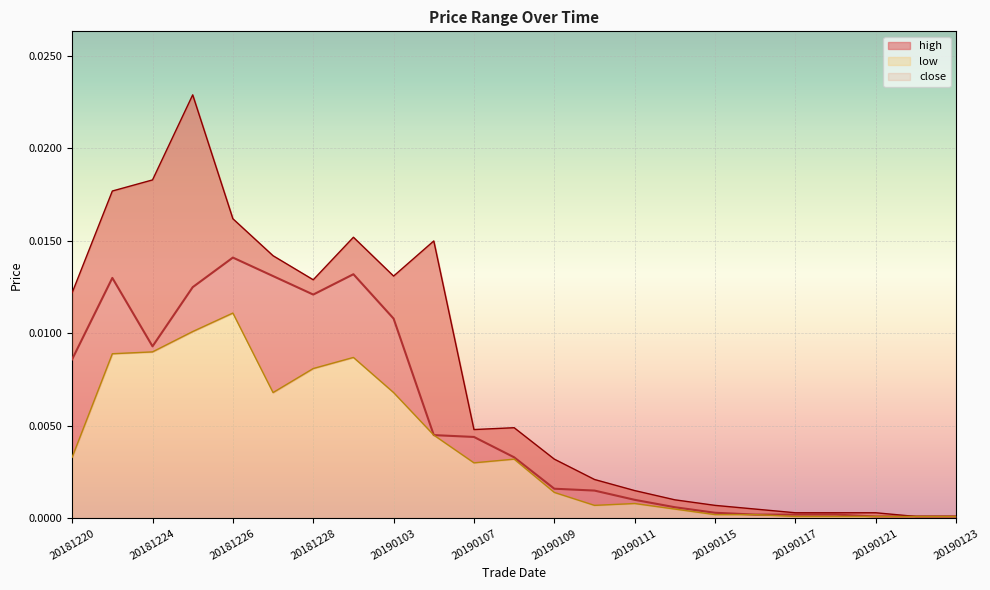

True or false: high and close intersect in this chart.

False